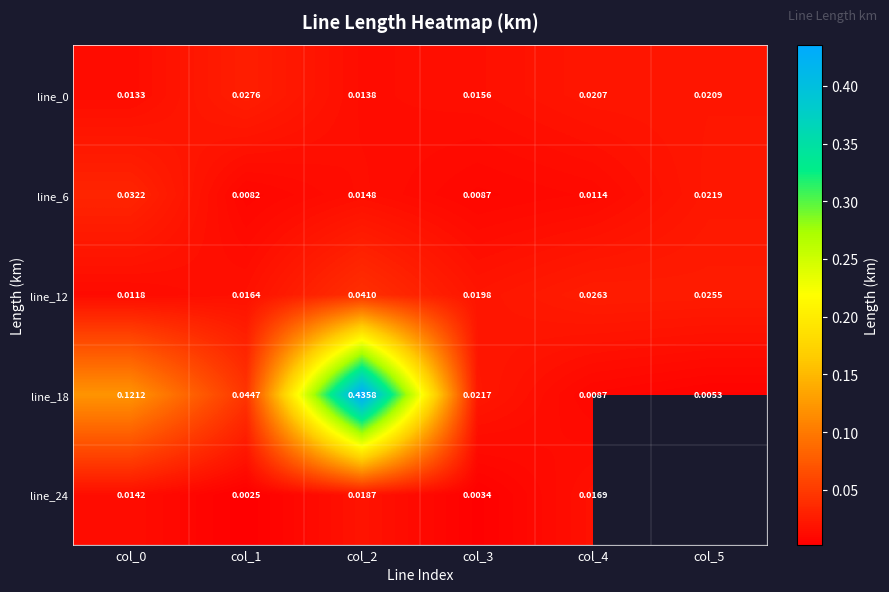

At how many categories does at least one series exceed 0?

6